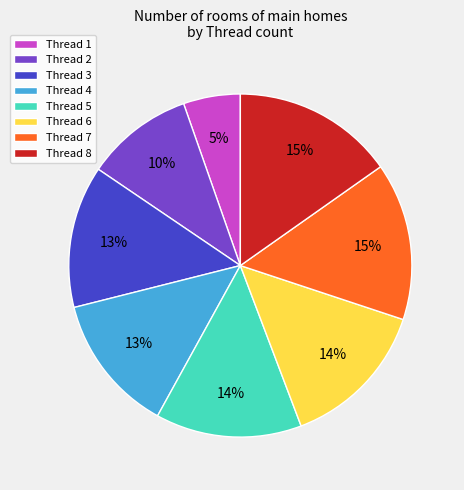

How many slices are in this pie chart?

8